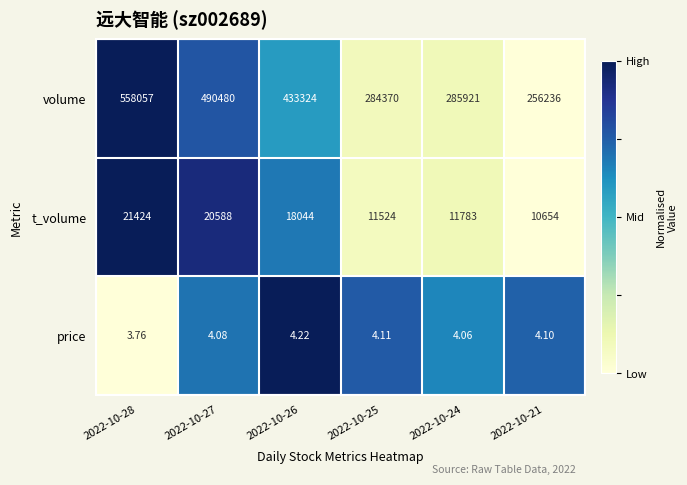

What is the difference between the highest and lowest values at 2022-10-24?

285916.9